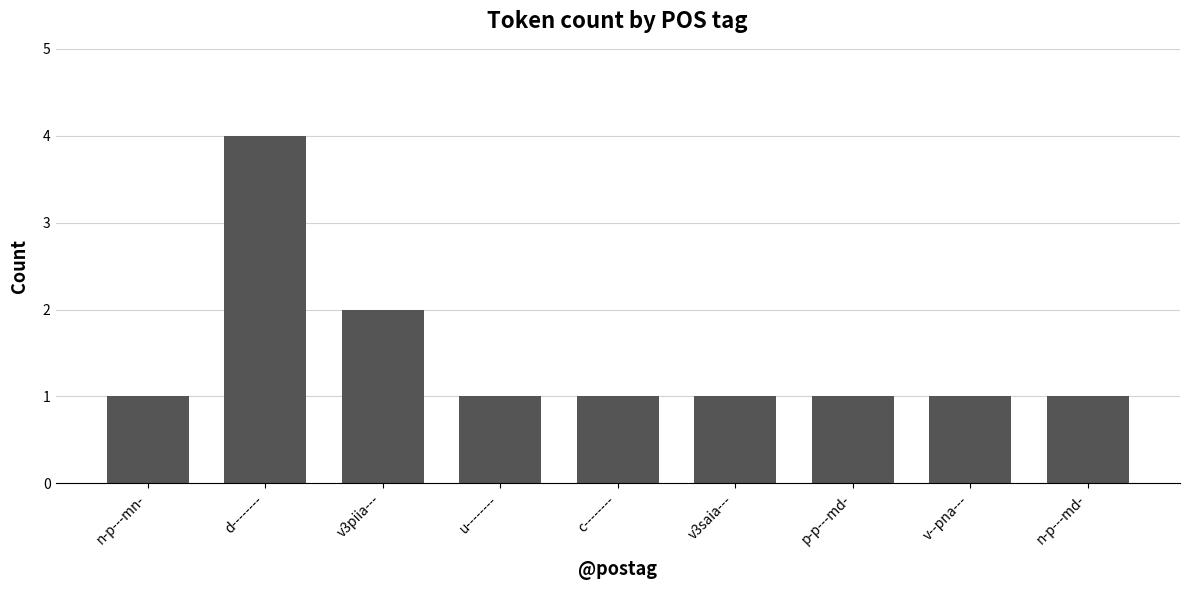

Which label corresponds to the largest value in the chart?

d--------